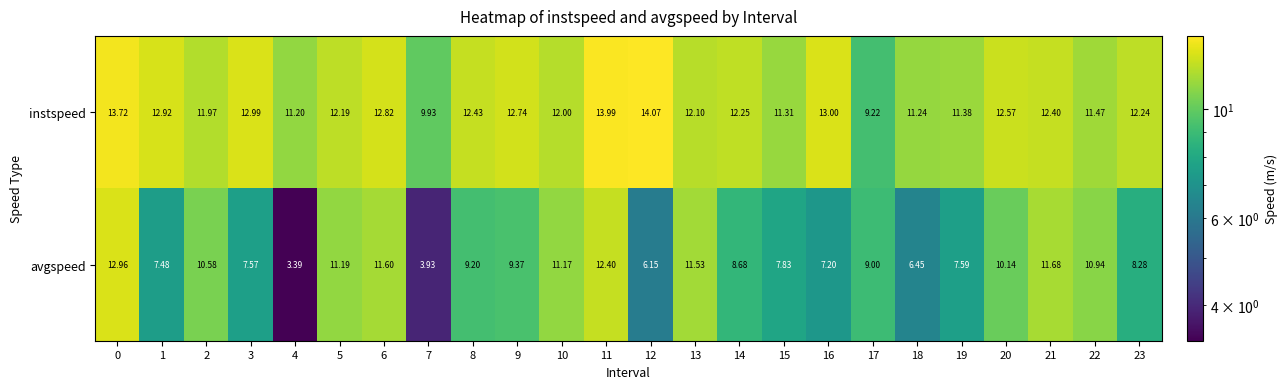

Which series has the largest range (max minus min)?

avgspeed